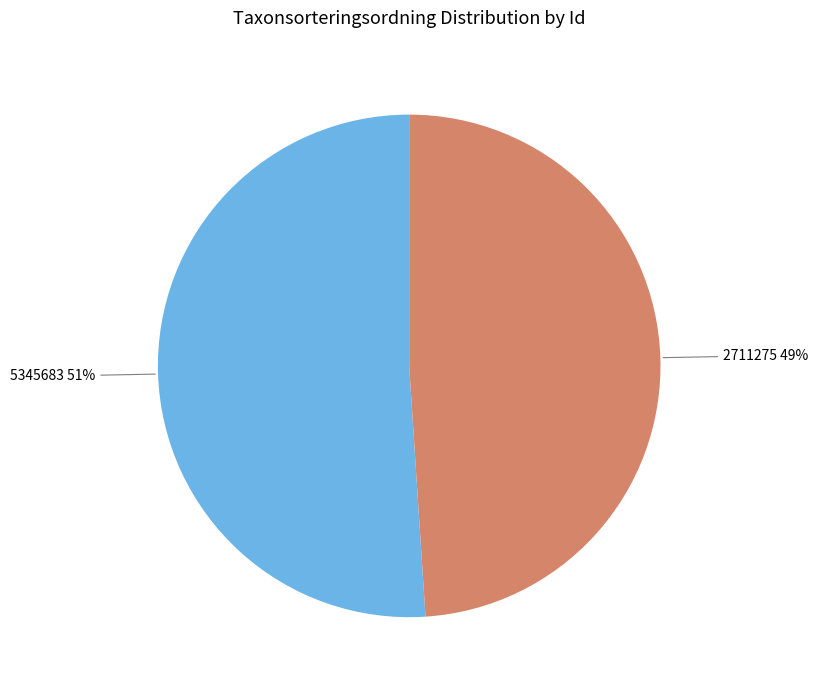

To the nearest percent, what is the average slice percentage?

50%